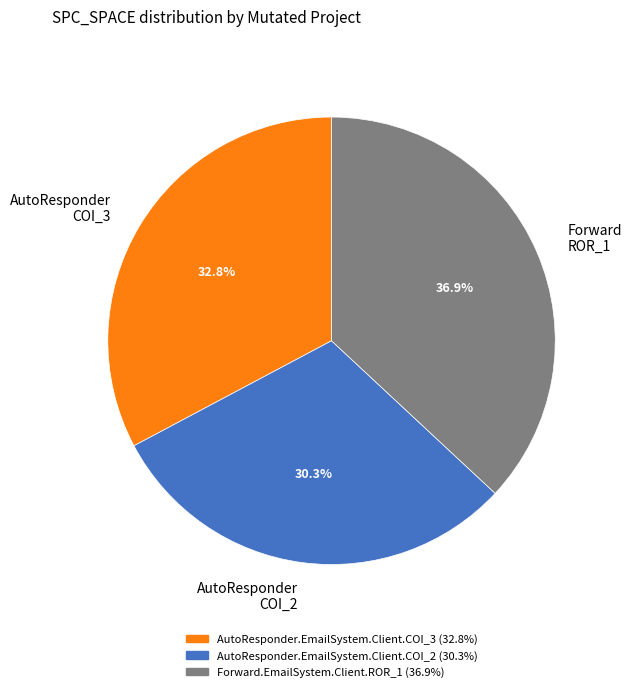

Which slice is the largest?

Forward ROR_1